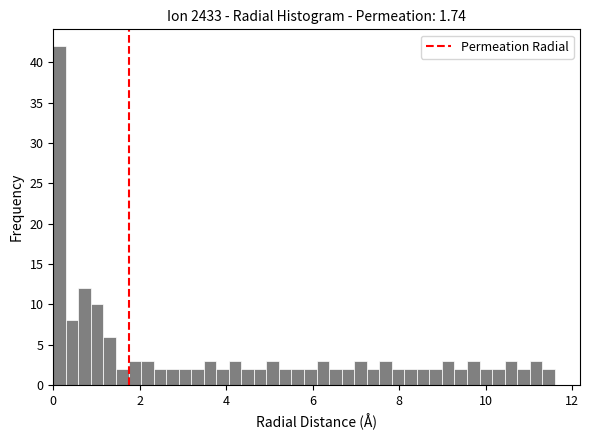

Read against the x-axis, roughly where is the centre of the tallest bar?

0.2